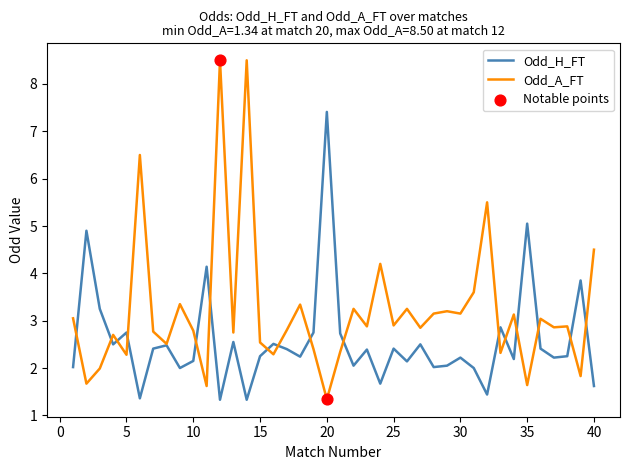

Which series has the largest total across all categories?

Odd_A_FT